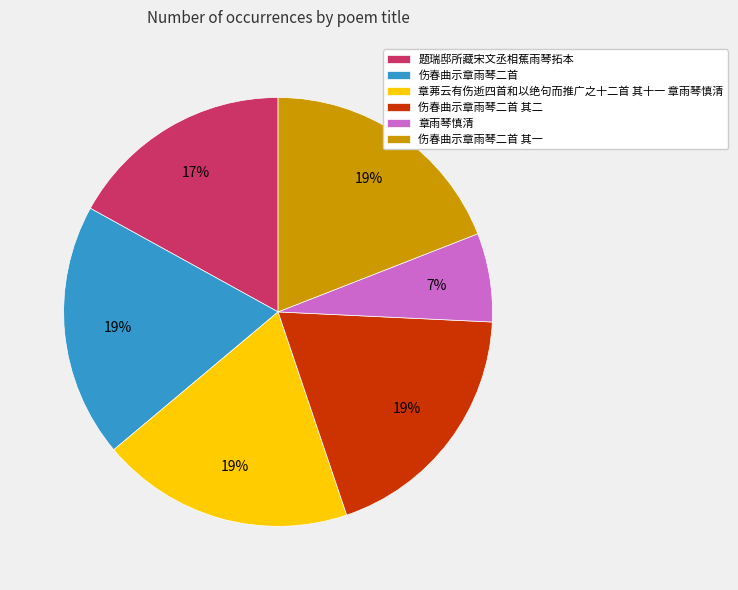

Which category has the smallest portion of the pie?

章雨琴慎清